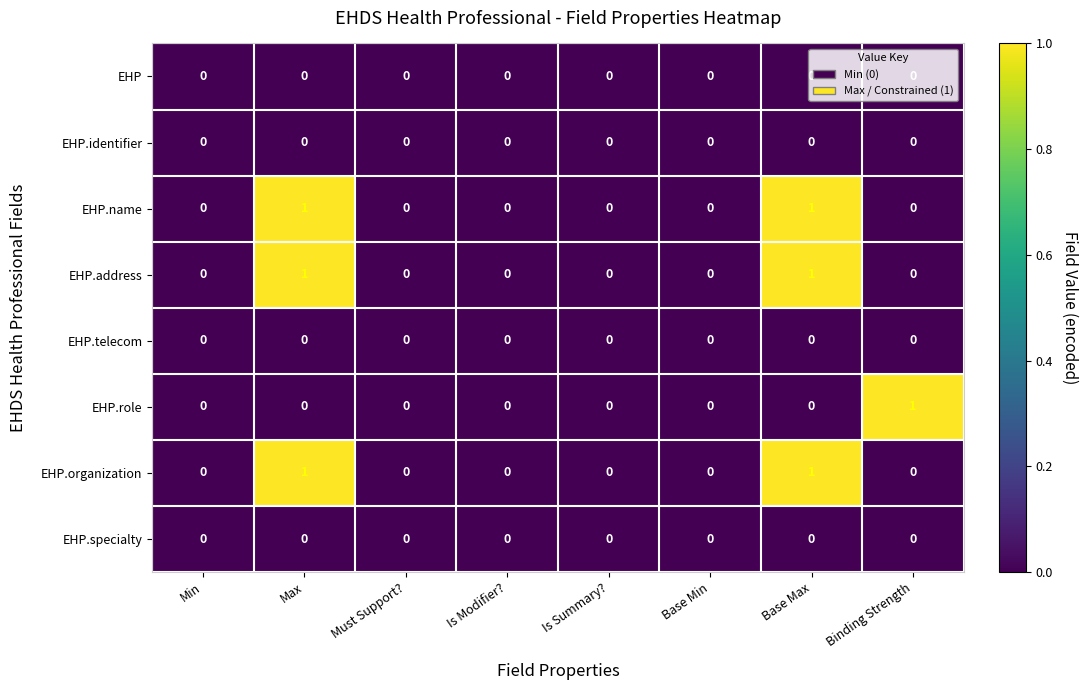

What is the total value across all series at Base Max?

3